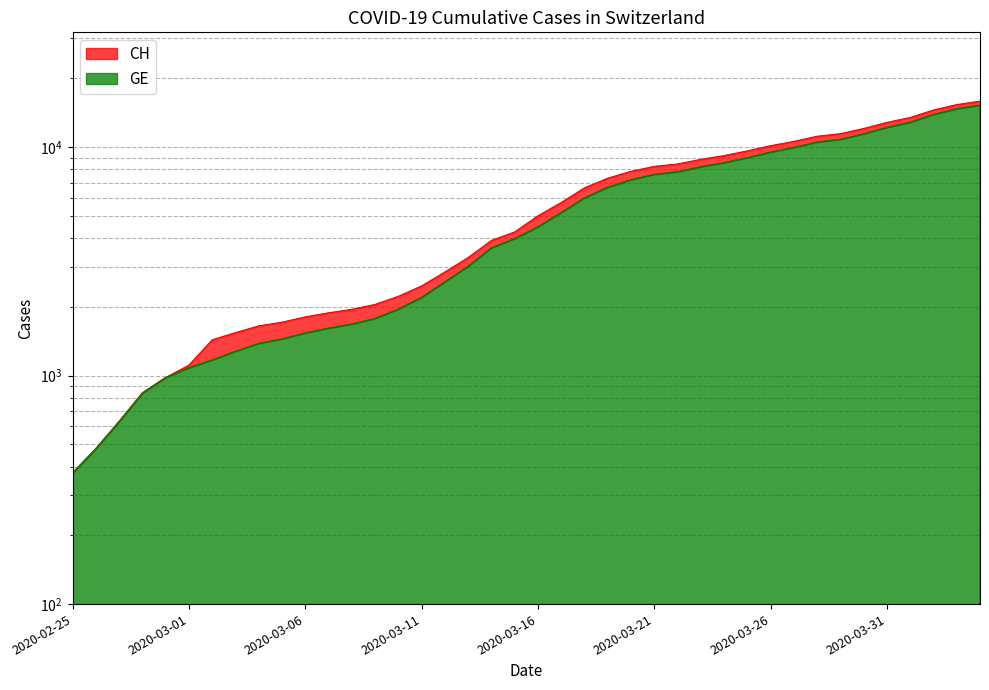

Count the number of data series in this chart.

2